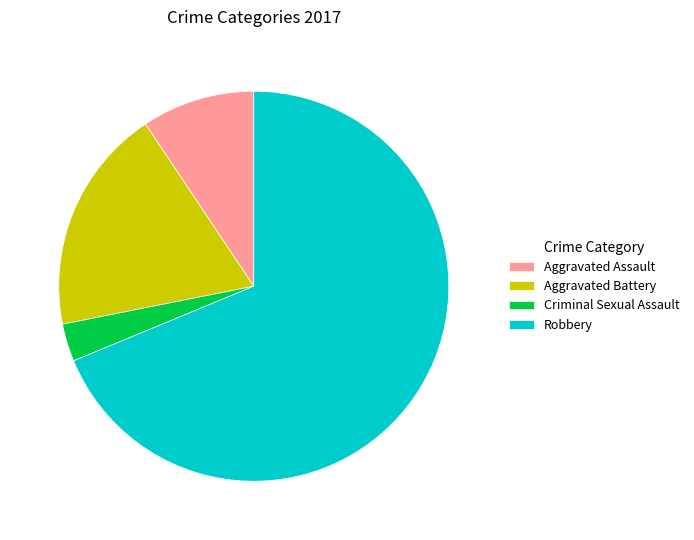

Does Robbery represent more than half of the total?

Yes